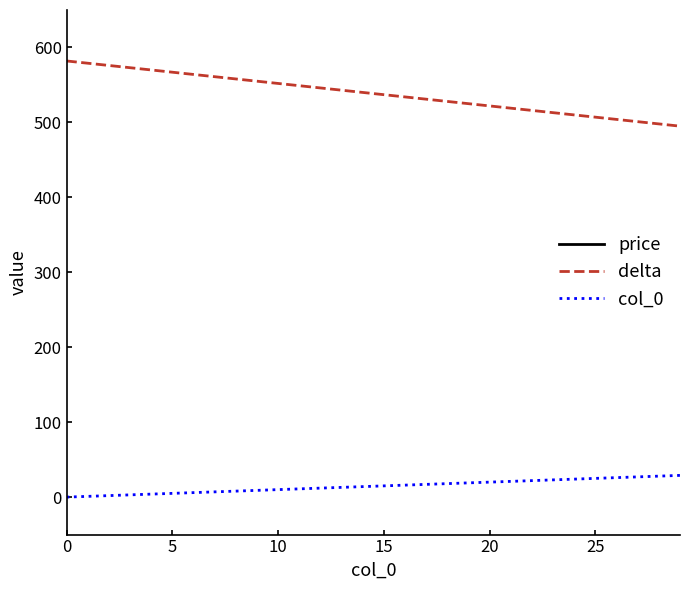

True or false: col_0 and delta cross at least once.

False